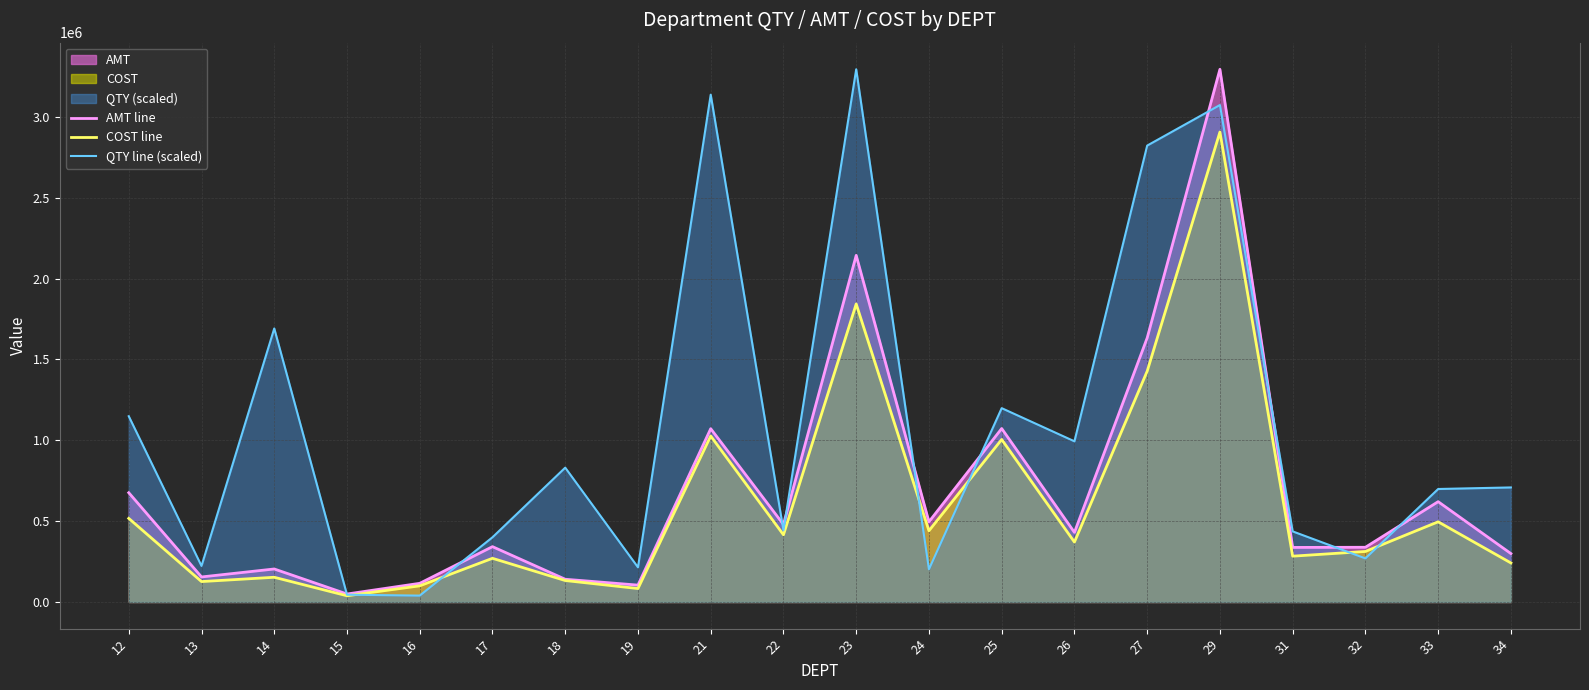

Count the number of categories in the chart.

20